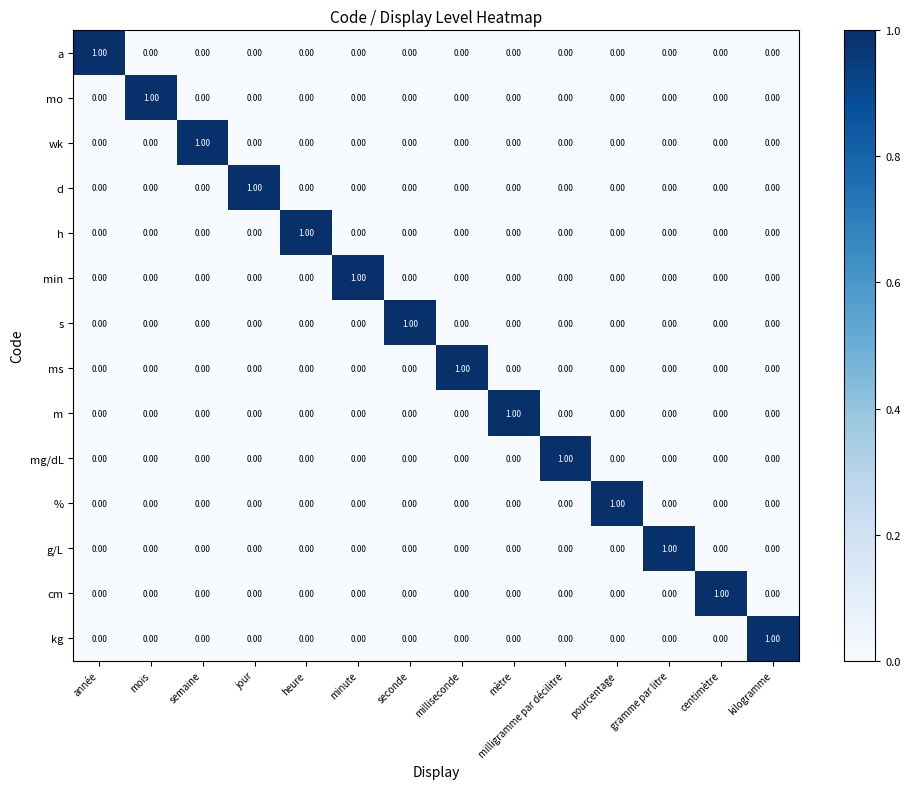

Is the value of ms at semaine greater than the value of % at pourcentage?

No